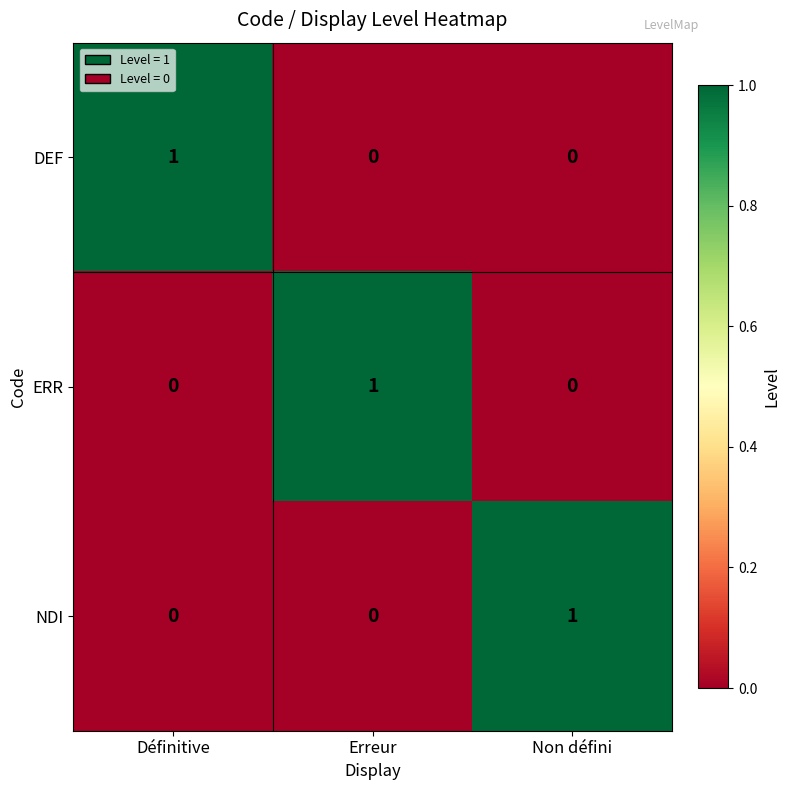

The ERR series shows 0 at Non défini. True or false?

True